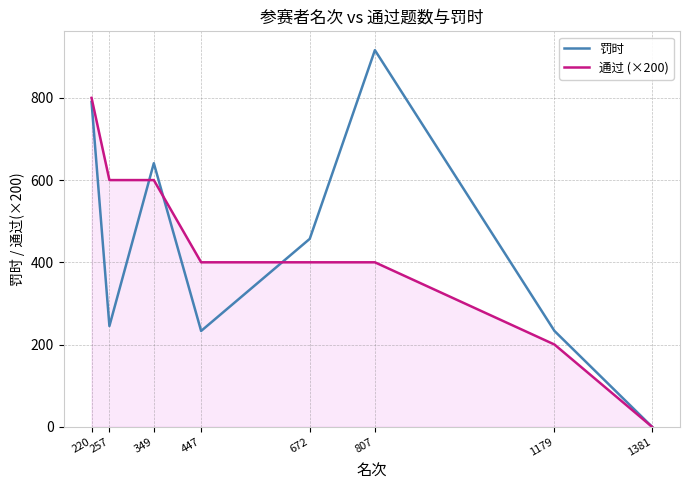

True or false: 罚时 and 通过 (×200) cross at least once.

True